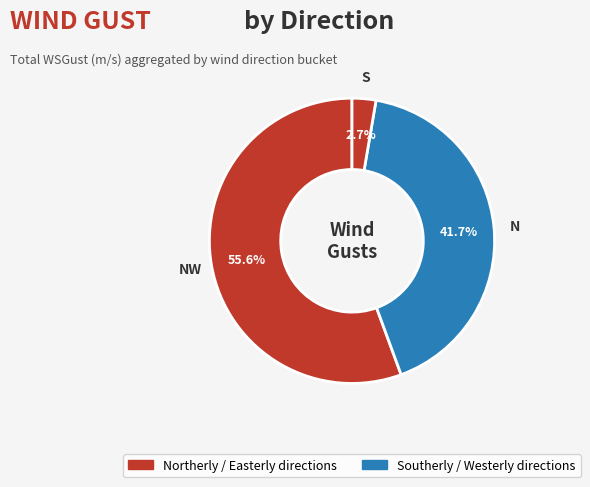

Is there any slice that represents more than half of the pie?

Yes